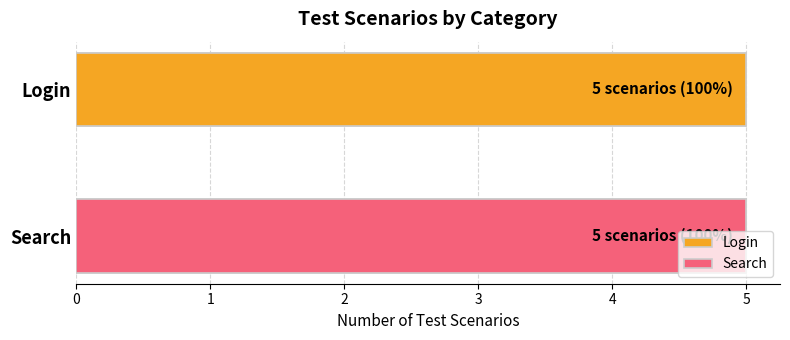

Is it true that Search equals 3 at Search?

False